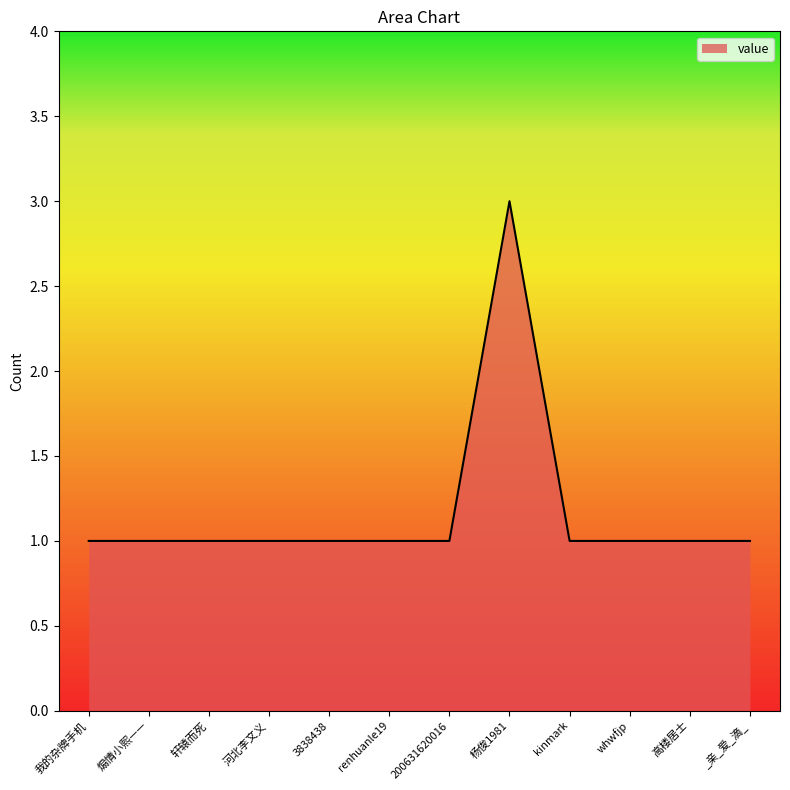

What is the difference between the maximum and minimum values?

2